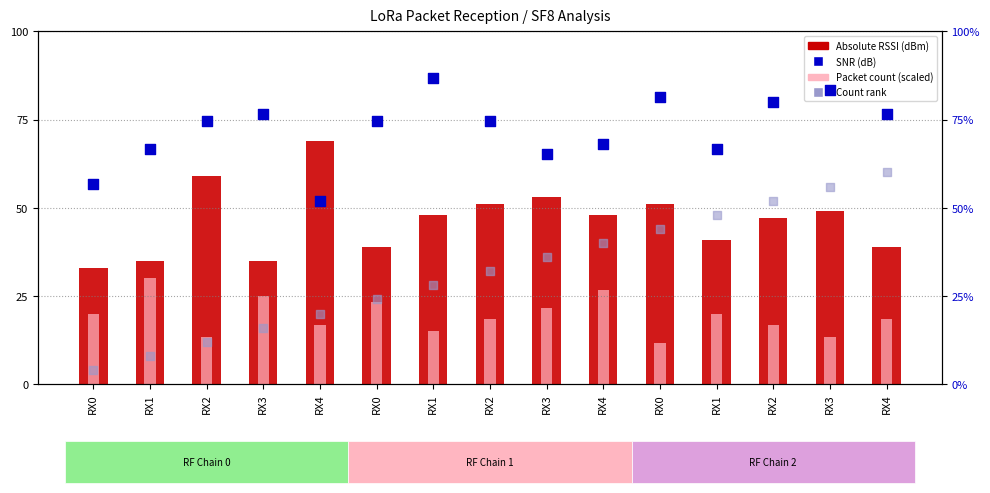

At how many categories does at least one series exceed 37?

15